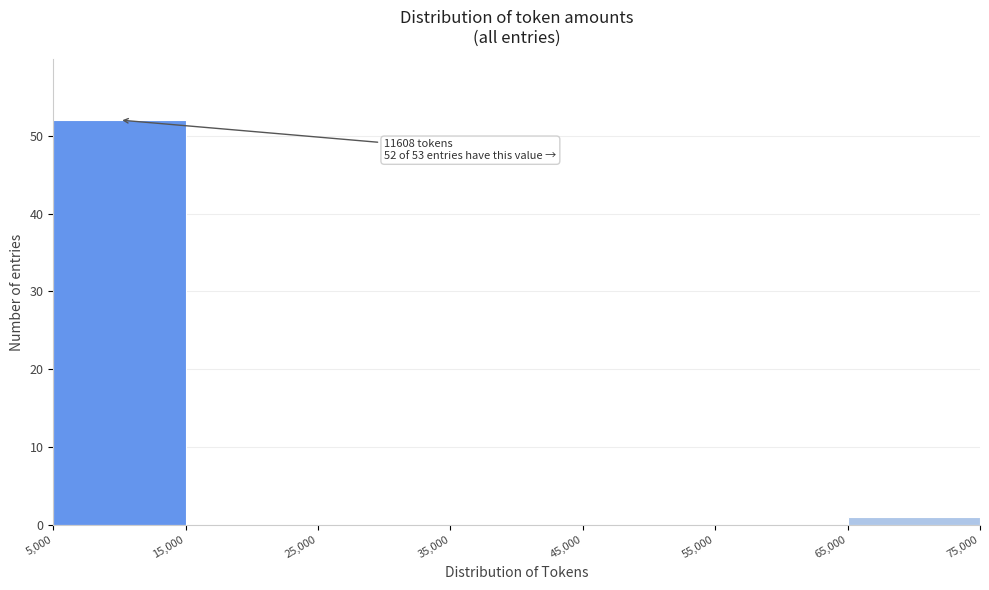

Over which range of the x-axis is the bar tallest?

5,000 to 15,000